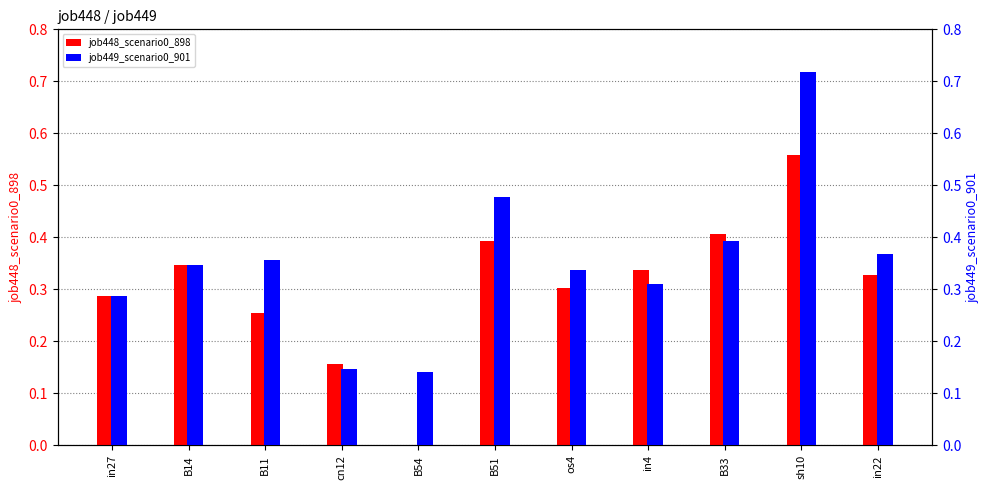

How many categories are shown in the chart?

11